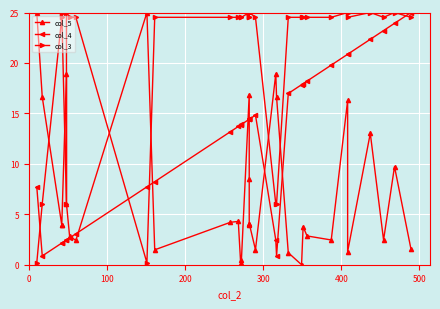

Reading left to right, what are all the values shown in this chart?

col_5: 25.0	16.6	3.9	3.9	18.9	6.1	2.8	2.4	25.0	1.5	4.2	4.3	0.2	0.5	16.9	8.5	4.1	3.9	4.1	1.5	18.9	16.6	1.2	0.0	3.8	2.9	2.5	16.3	1.3	13.0	2.5	9.7	1.6
col_4: 7.7	0.9	2.1	2.1	2.5	2.5	2.7	3.1	7.7	8.2	13.2	13.7	13.9	13.9	14.4	14.4	14.4	14.4	14.4	14.8	2.5	0.9	17.0	17.8	17.9	18.2	19.8	20.9	20.9	22.3	23.2	23.9	25.0
col_3: 0.2	6.0	24.5	25.0	6.0	25.0	24.5	24.5	0.2	24.5	24.5	24.5	24.5	24.5	25.0	24.5	24.5	25.0	25.0	24.5	6.0	6.0	24.5	24.5	24.5	24.5	24.5	25.0	24.5	25.0	24.5	25.0	24.5